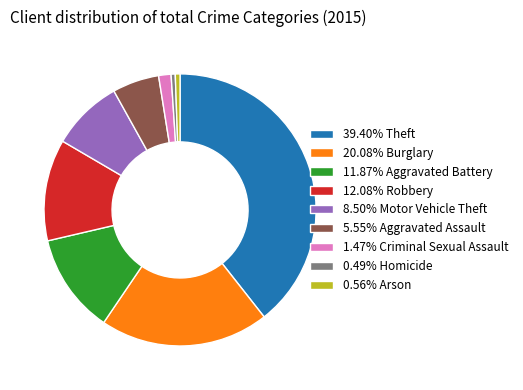

What is the ratio of the value at 5.55% Aggravated Assault to the value at 12.08% Robbery?

0.5